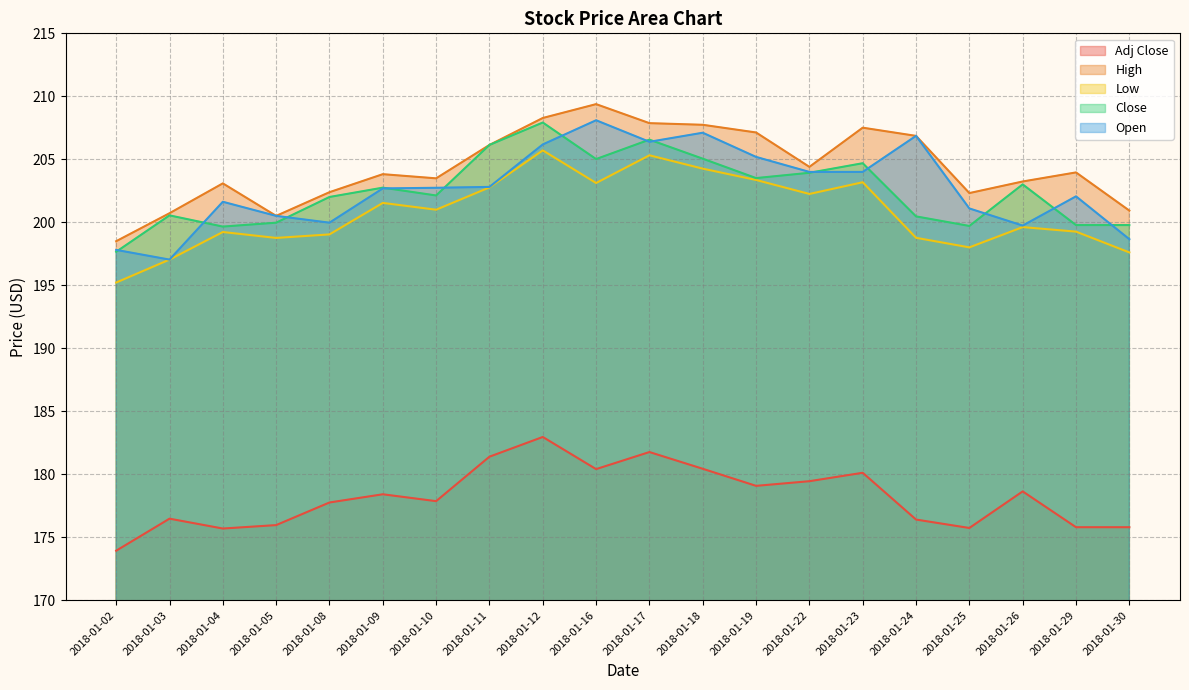

Rank the series by their maximum value, from lowest to highest.

Adj Close, Low, Close, Open, High